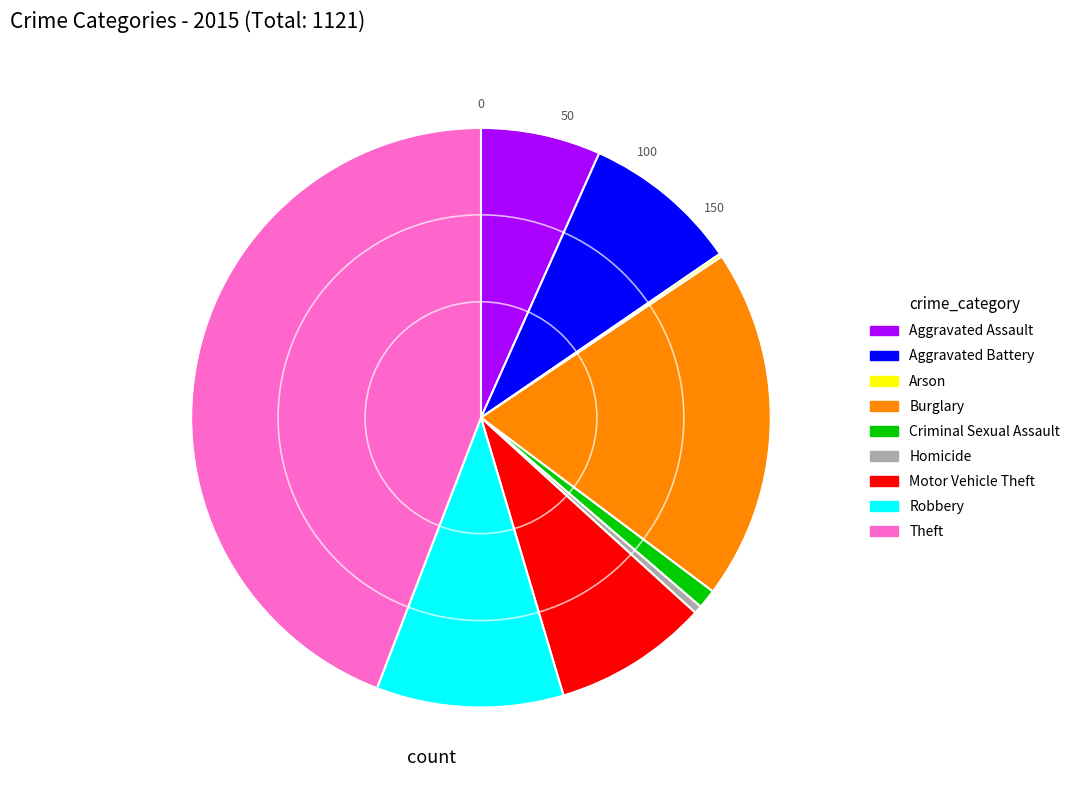

The Criminal Sexual Assault slice represents 1% of the pie. True or false?

True